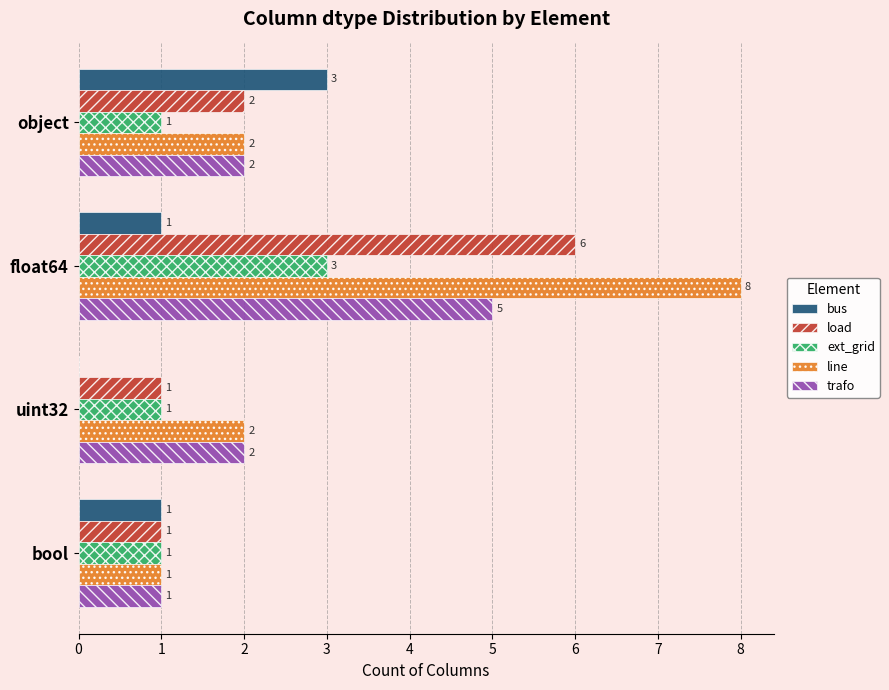

How many bus values are between 1 and 3?

3